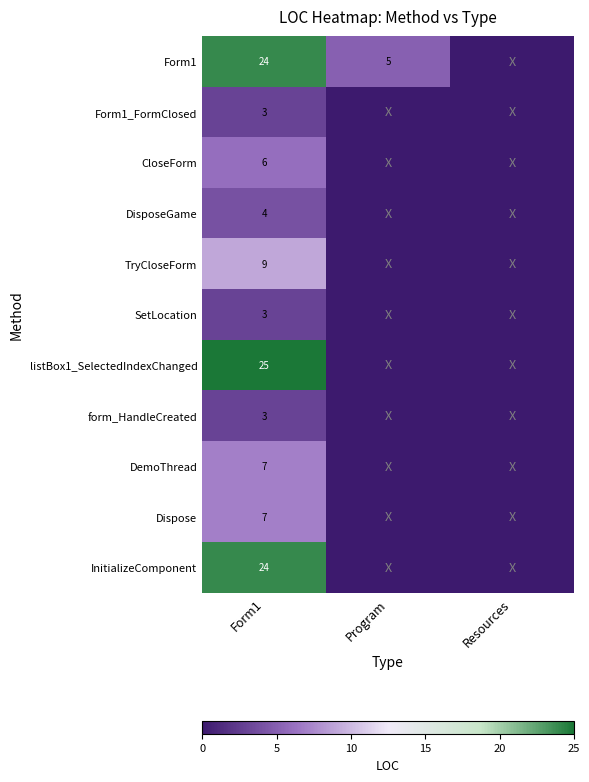

The DisposeGame series shows 4 at Form1. True or false?

True